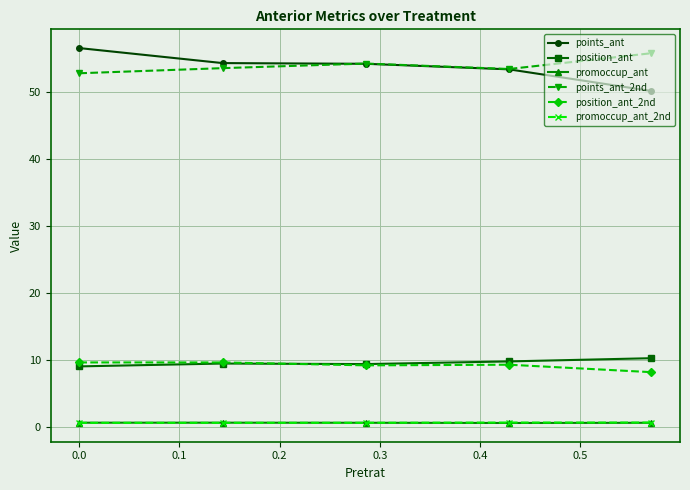

What is the maximum value shown in the chart?

56.5